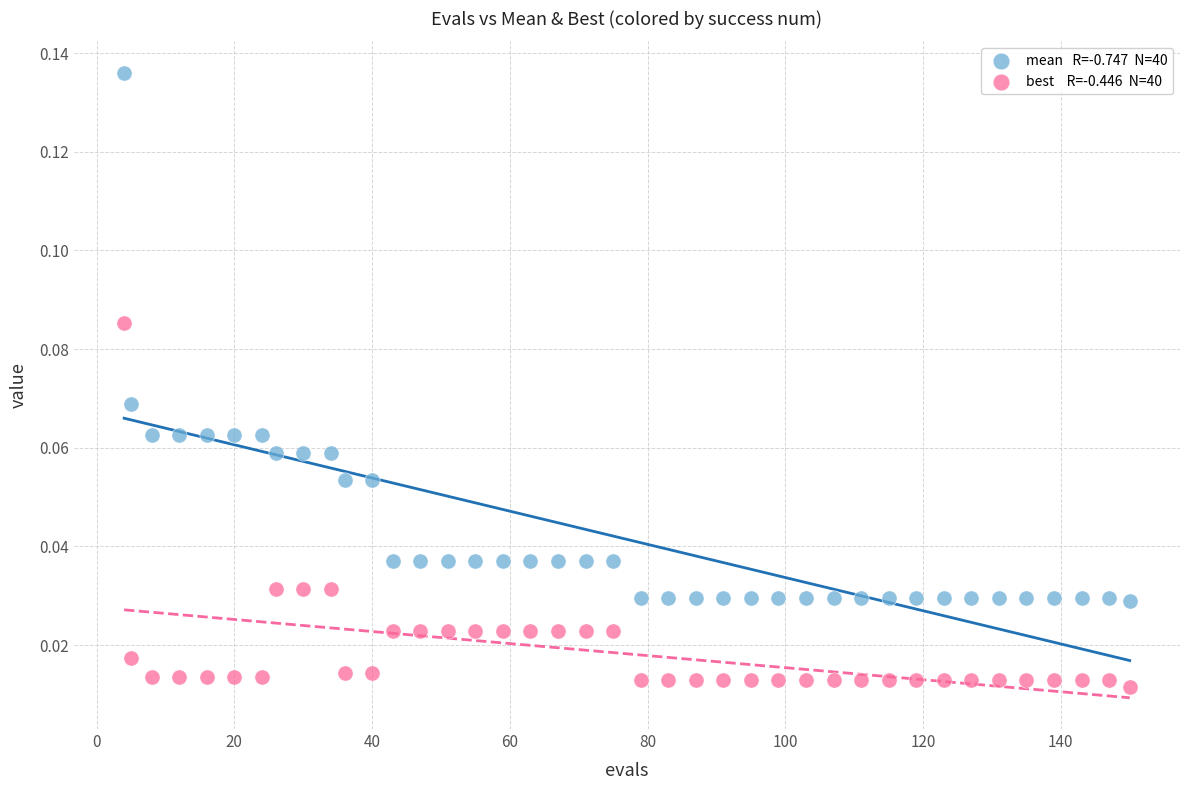

Across all data points, what is the range of X values (max minus min)?

146.0